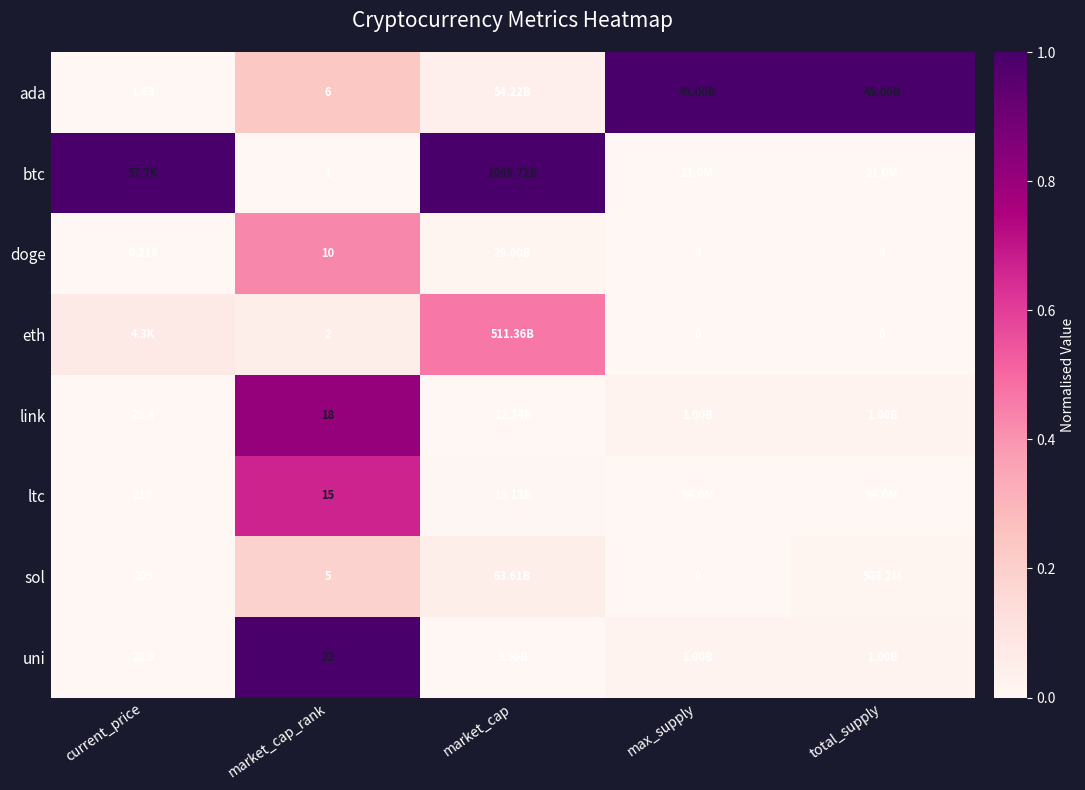

At market_cap_rank, list the series in order from smallest to largest.

btc, eth, sol, ada, doge, ltc, link, uni